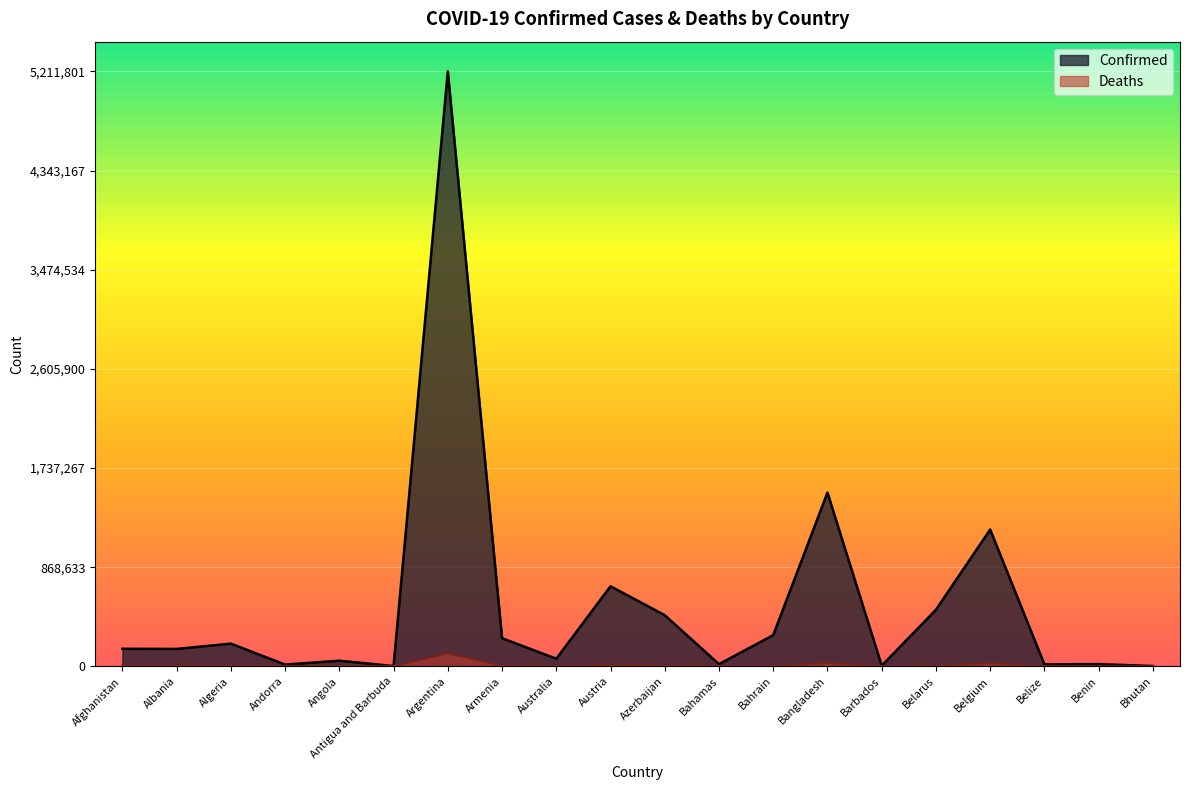

What is the value of the Deaths point at the 4th from the left?

130